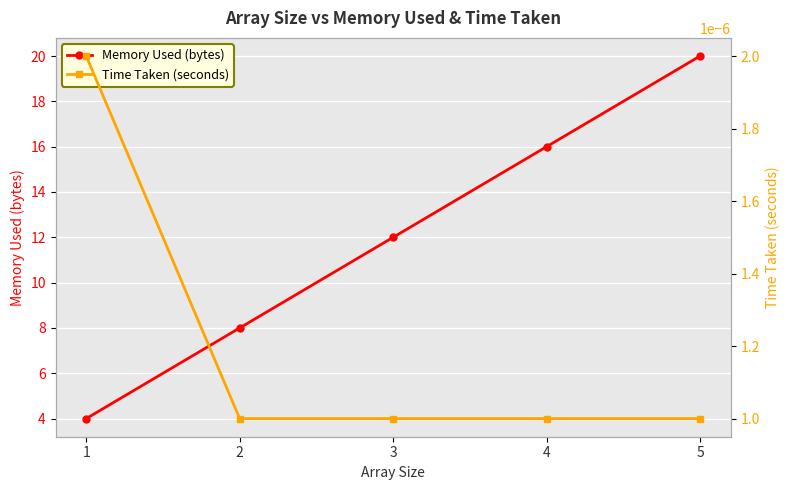

At which label is Time Taken (seconds) closest to 0?

2